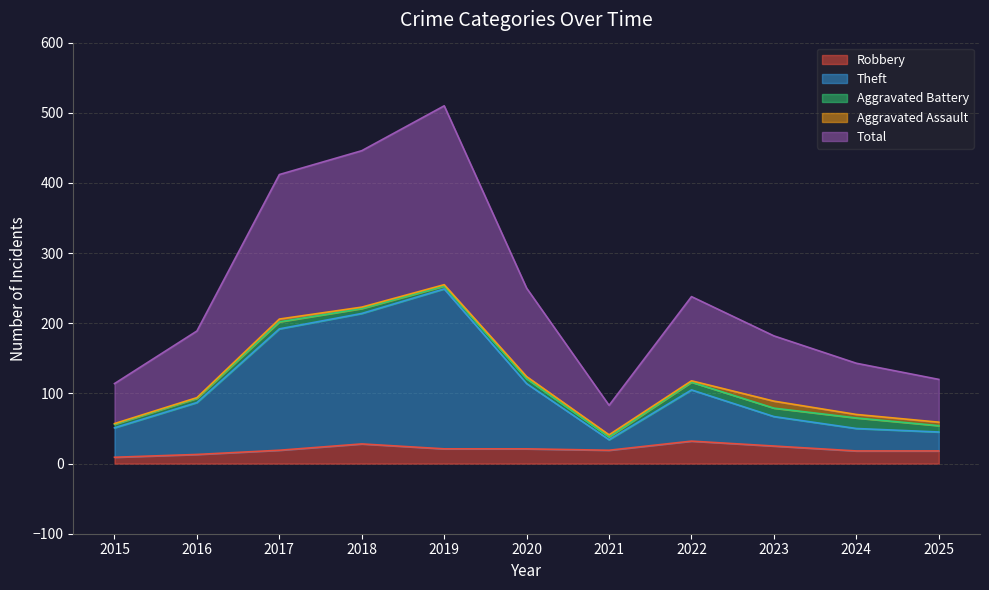

How many lines are shown in the chart?

5